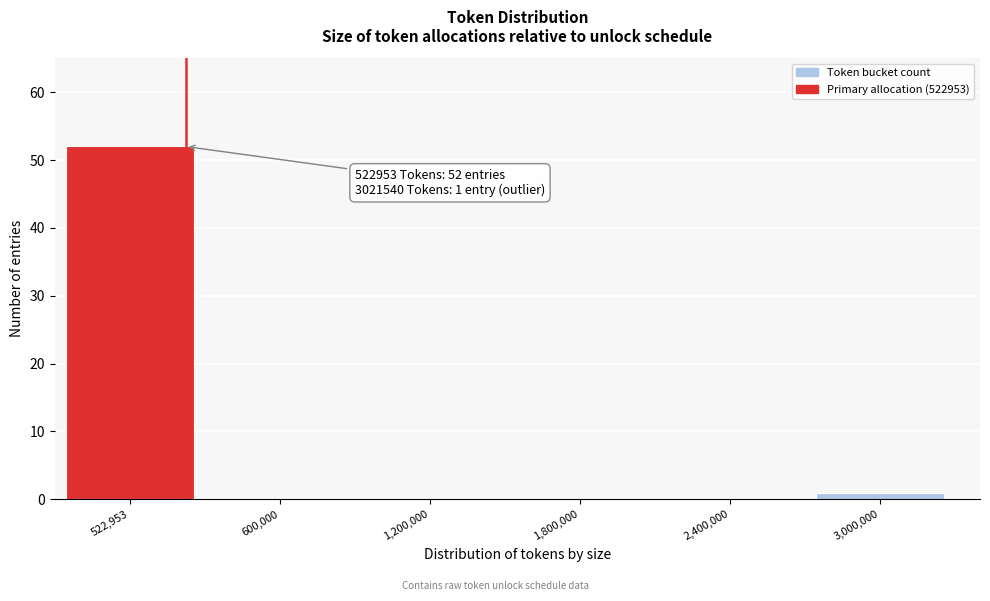

Reading left to right, list all the values displayed in this chart.

522,953=52	600,000=0	1,200,000=0	1,800,000=0	2,400,000=0	3,000,000=1